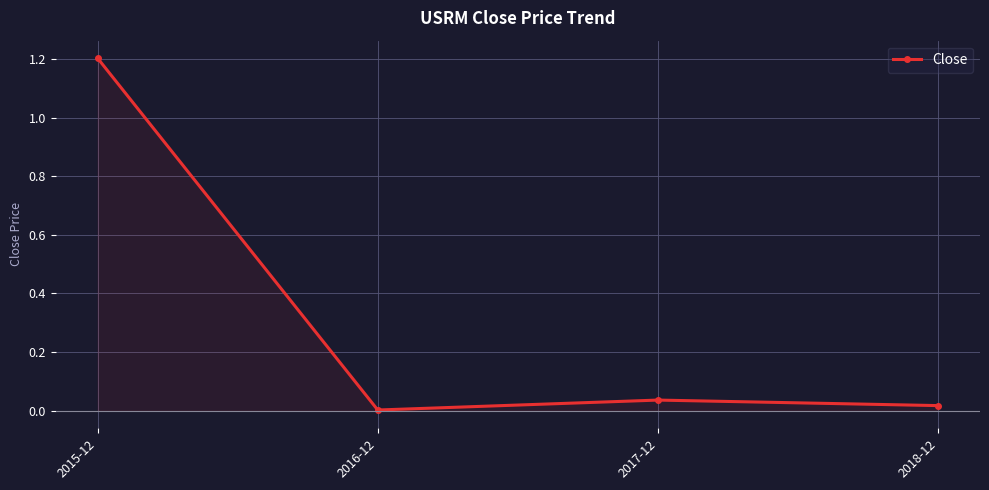

What is the average value?

0.3